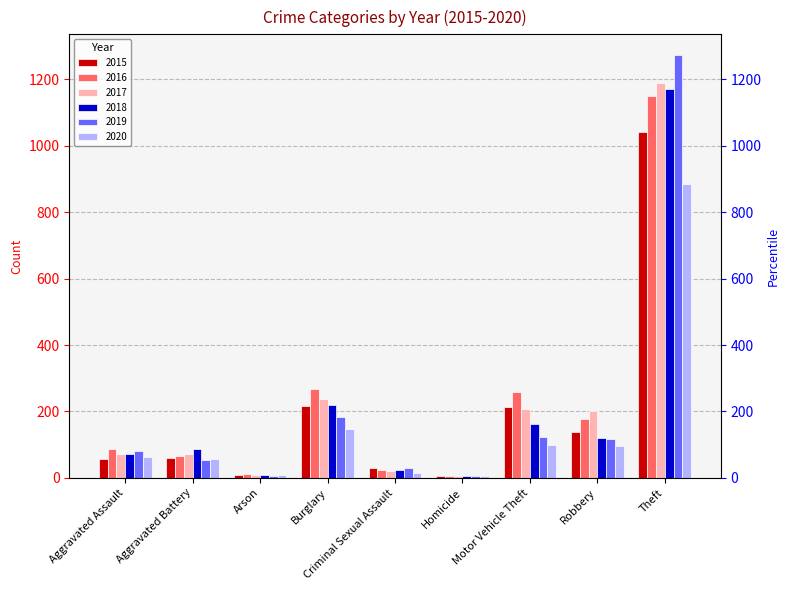

Rank the series by their maximum value, from lowest to highest.

2020, 2015, 2016, 2018, 2017, 2019